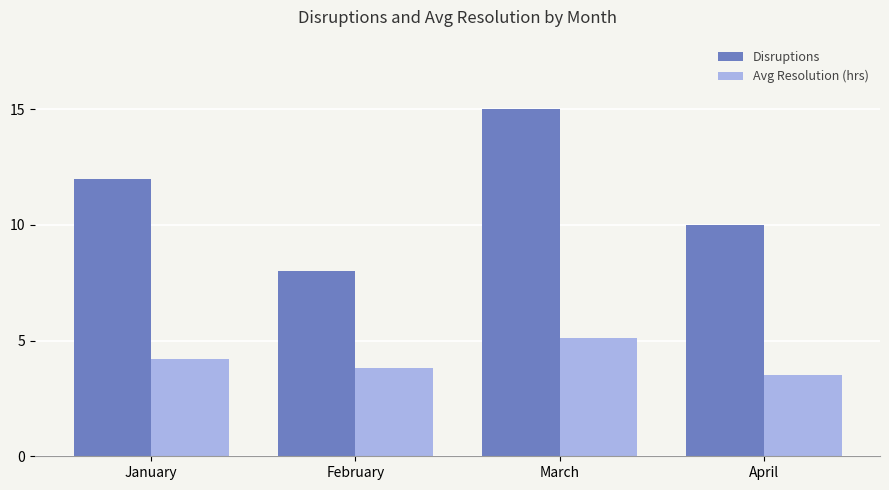

Count the Disruptions values in the range 10 to 15.

3